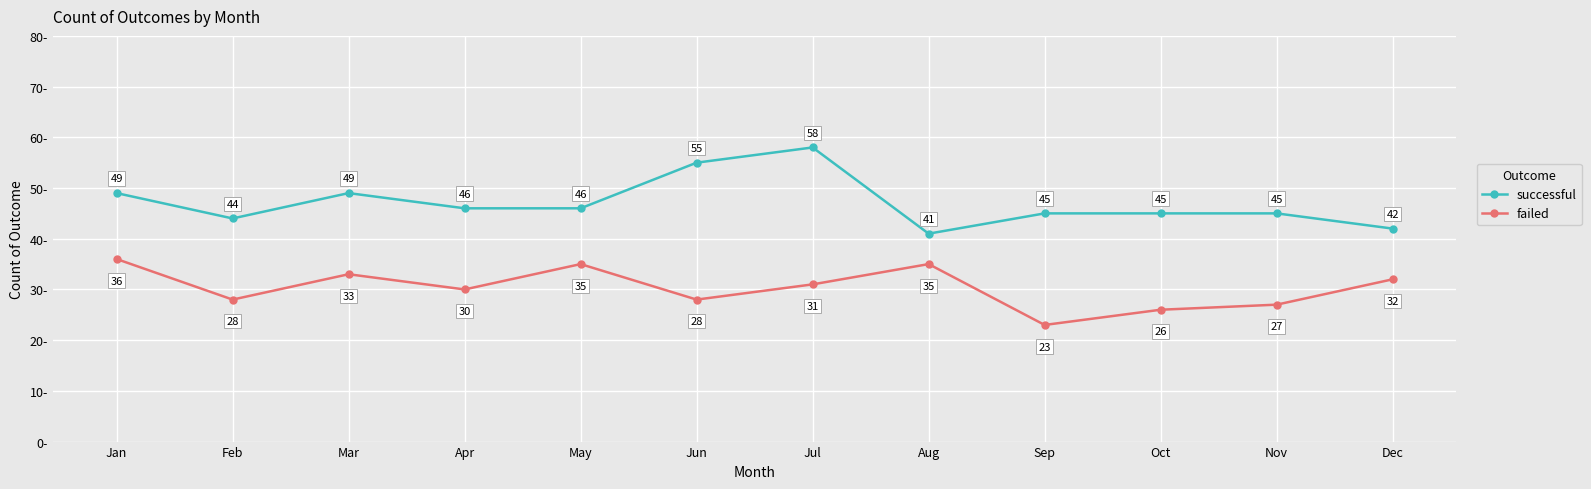

What is the spread (max minus min) of values at Mar?

16